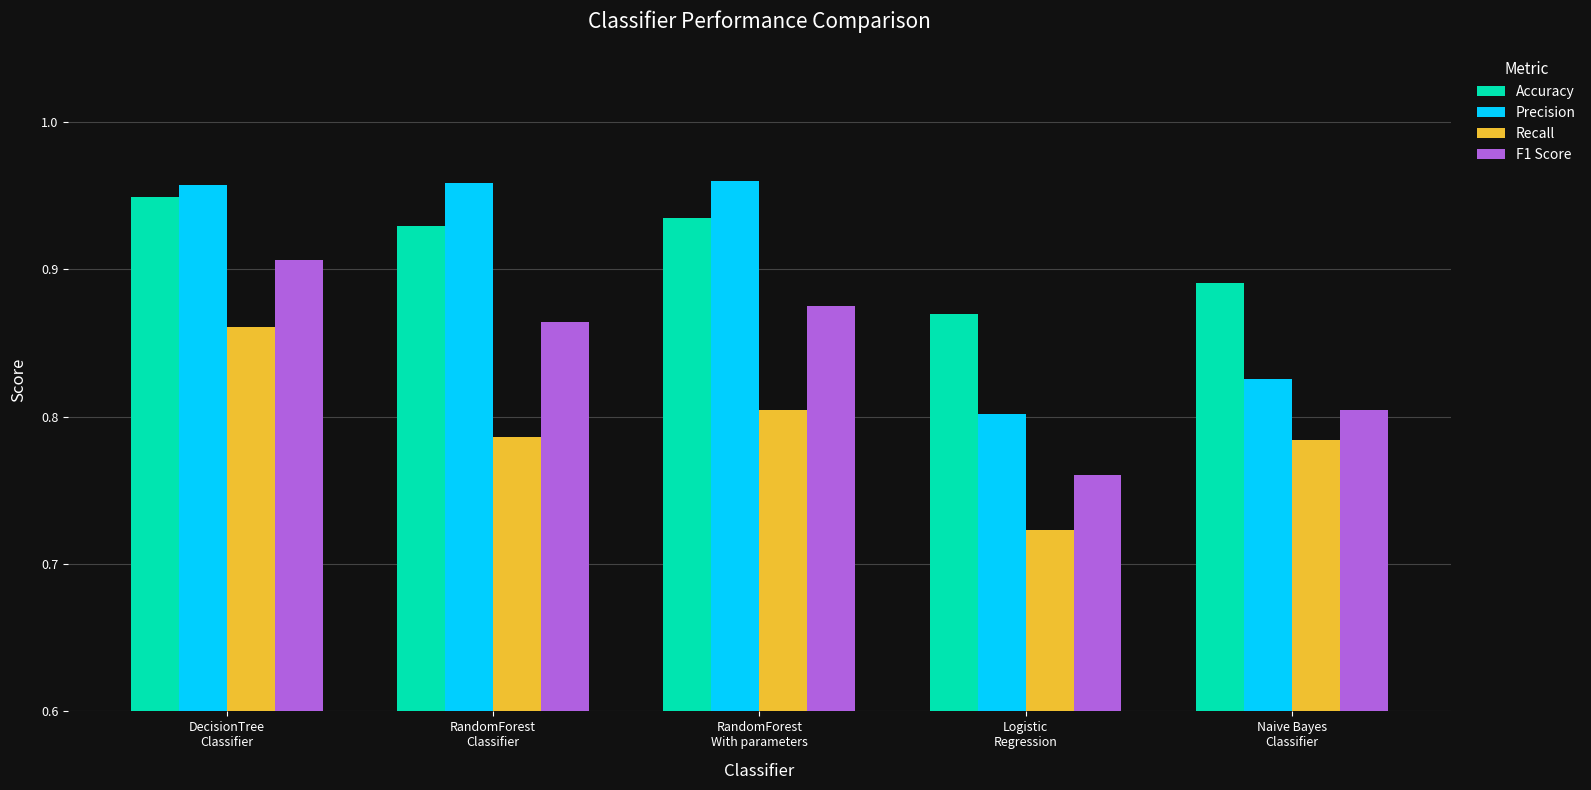

What are all the series names shown in the legend?

Accuracy, Precision, Recall, F1 Score